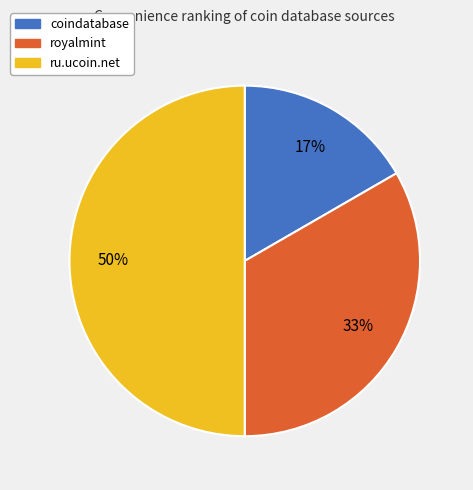

True or false: ru.ucoin.net accounts for 50% of the total.

True